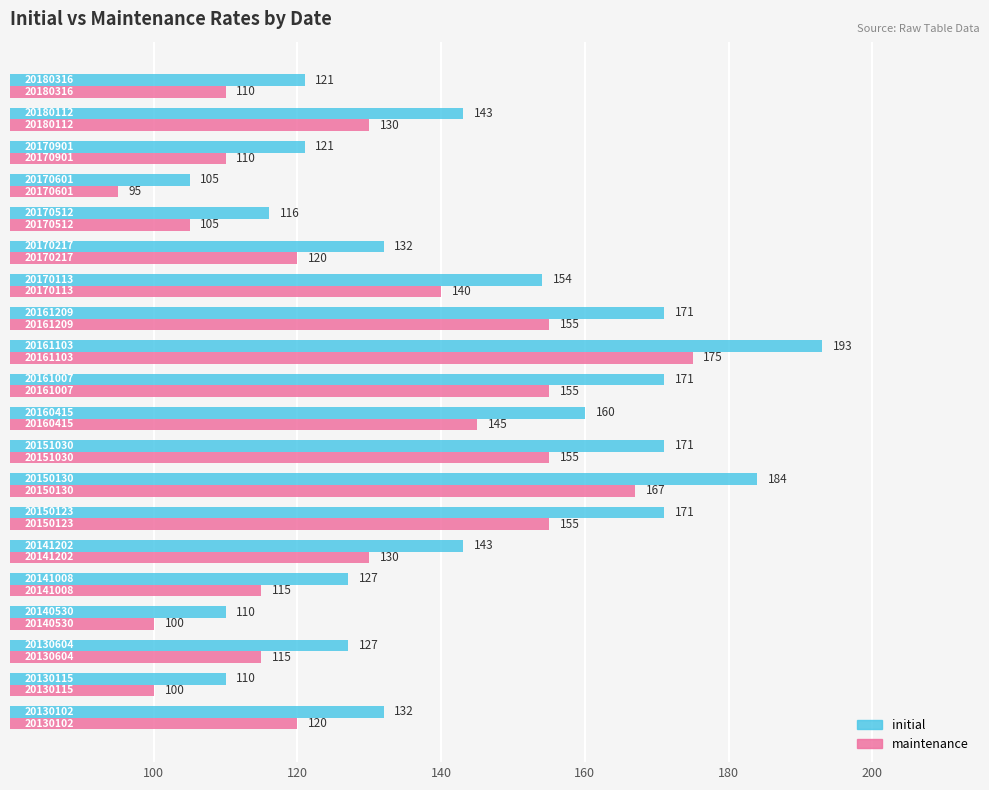

What is the average value of the initial series?

143